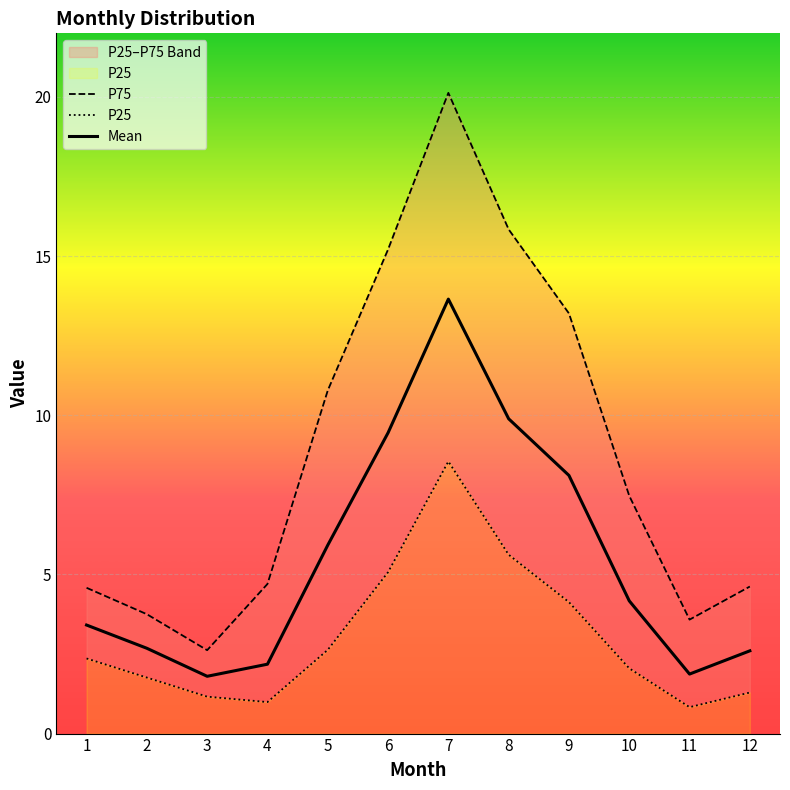

Where is Mean nearest to the value 7?

5